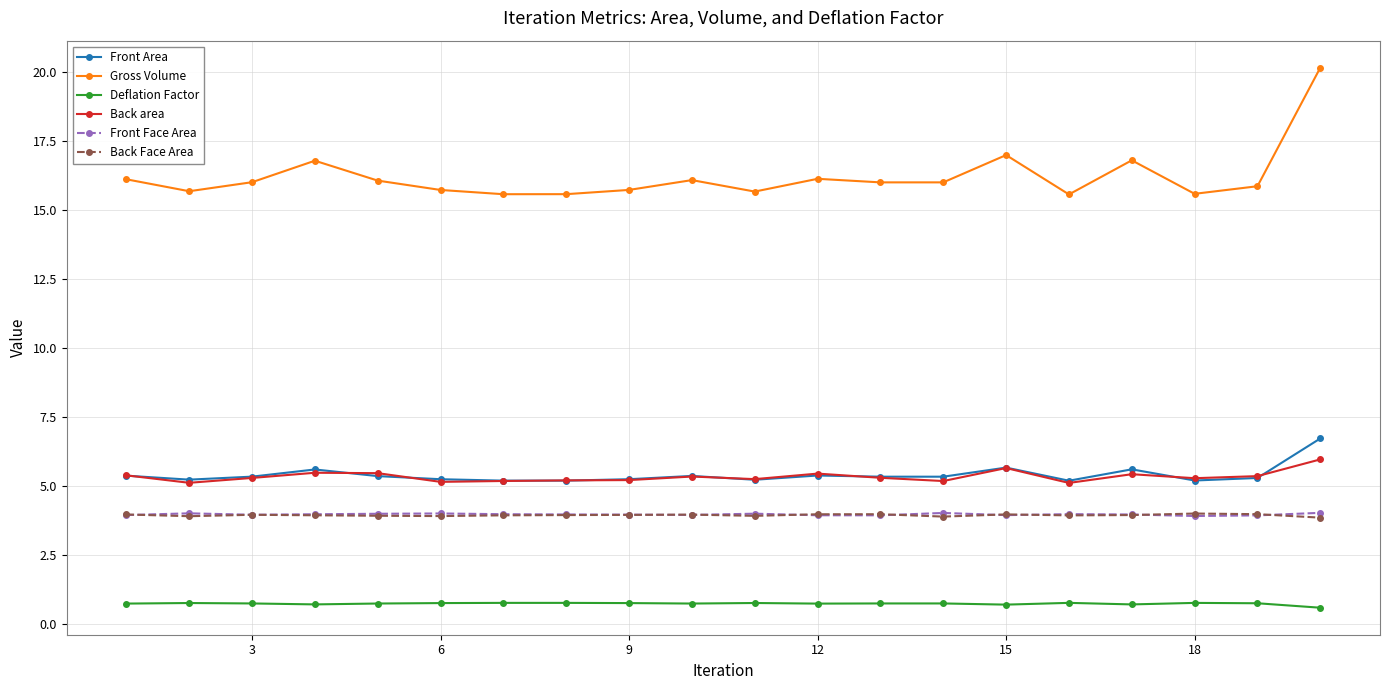

What is the sum of all Deflation Factor values?

14.6